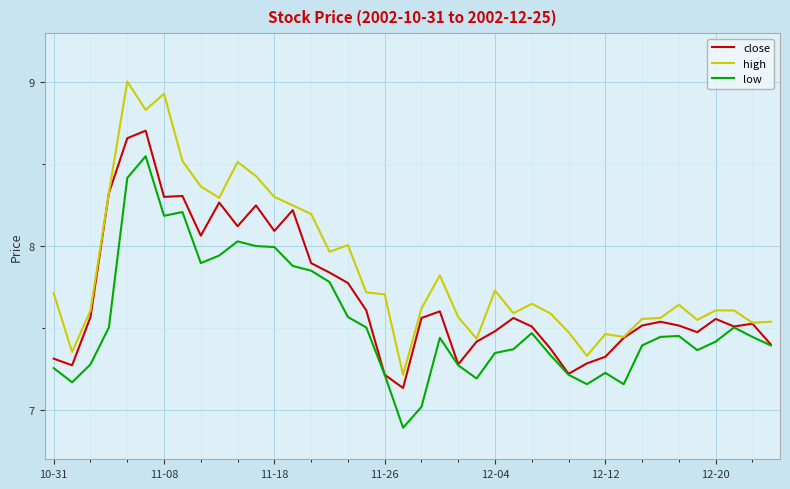

Which series has the largest total across all categories?

high